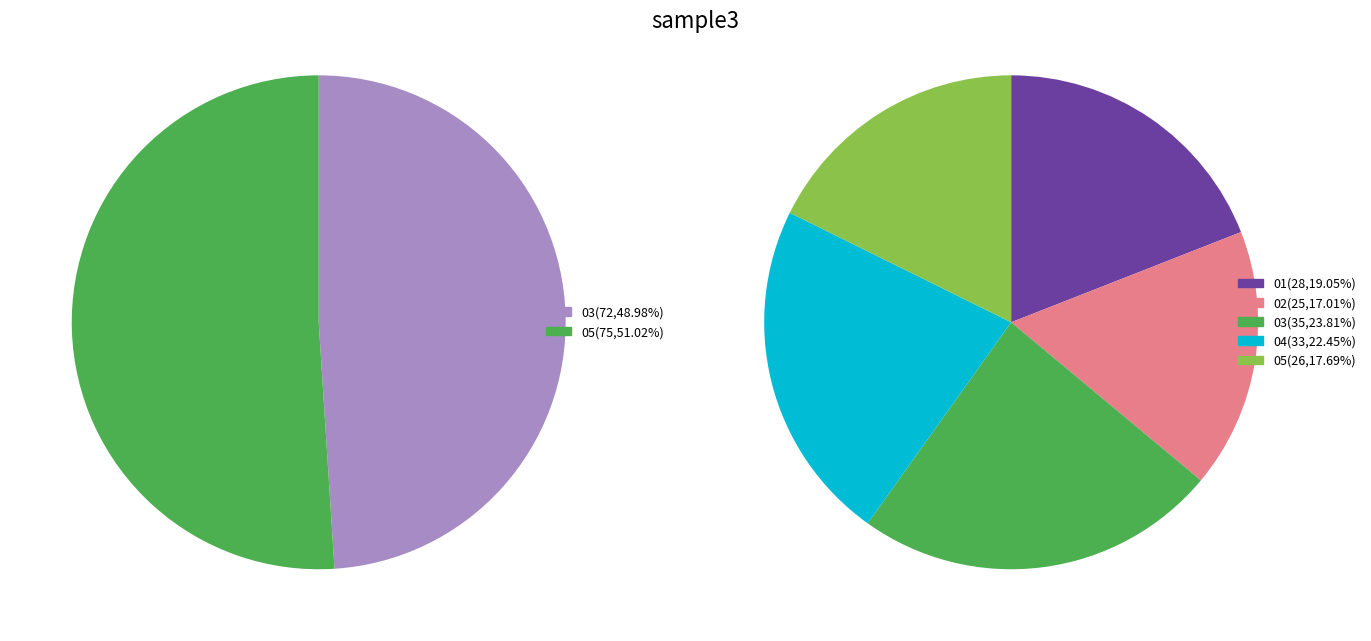

Which has a higher value, 03 or 05?

03